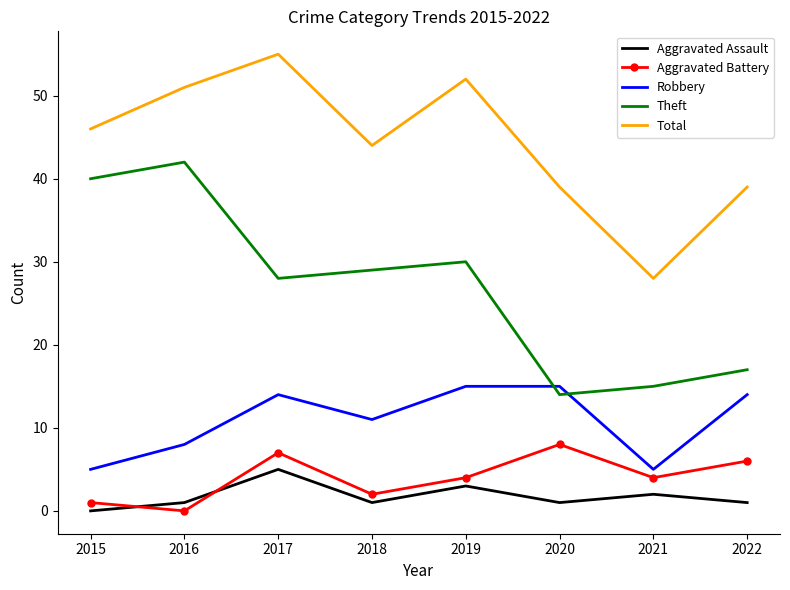

What is the maximum value shown in the chart?

55